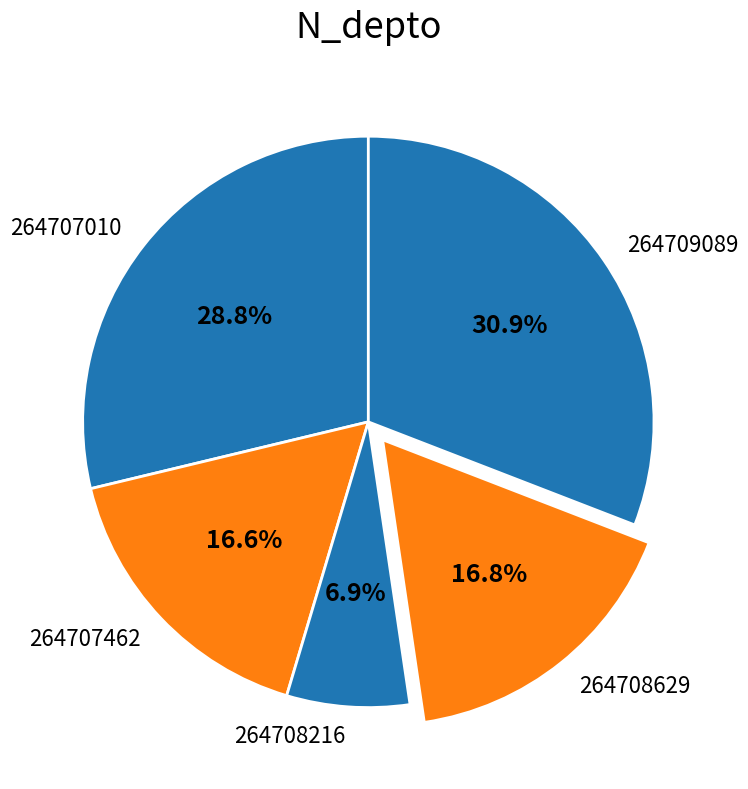

Approximately how many times larger is the value at 264707010 compared to 264709089?

0.9